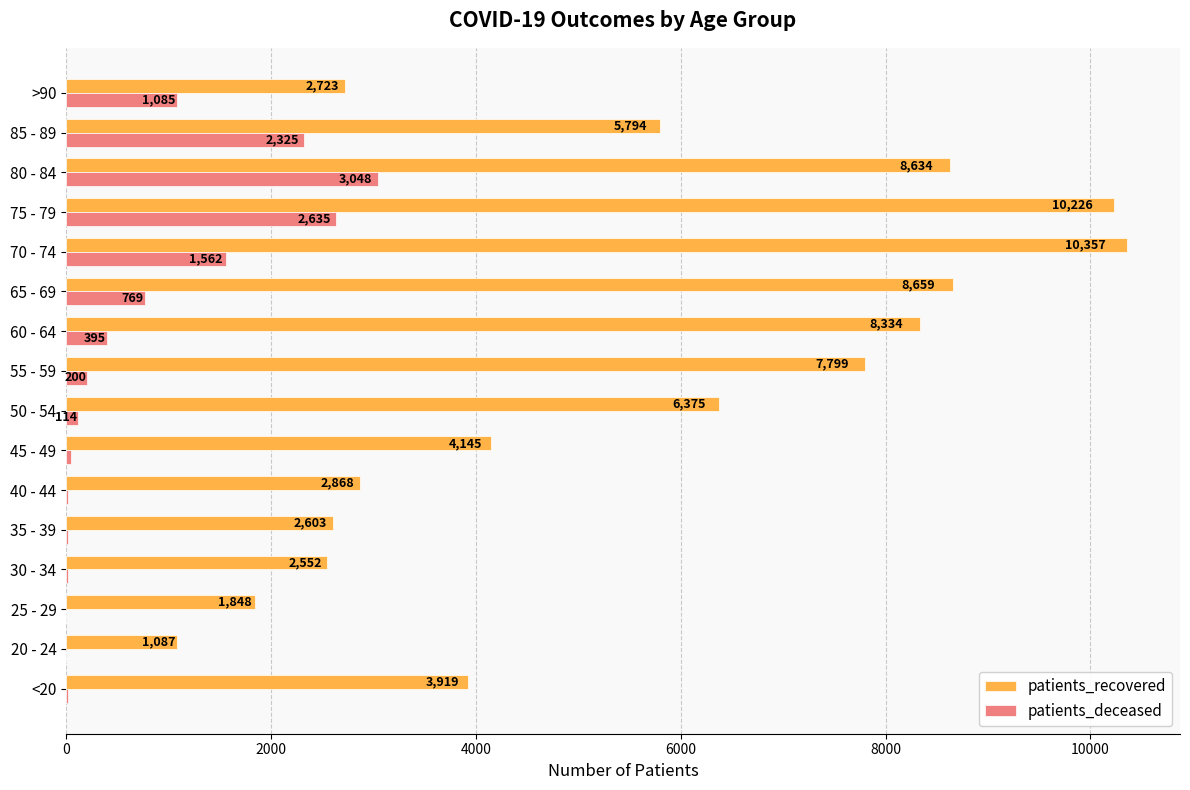

The patients_deceased series shows 1085 at >90. True or false?

True